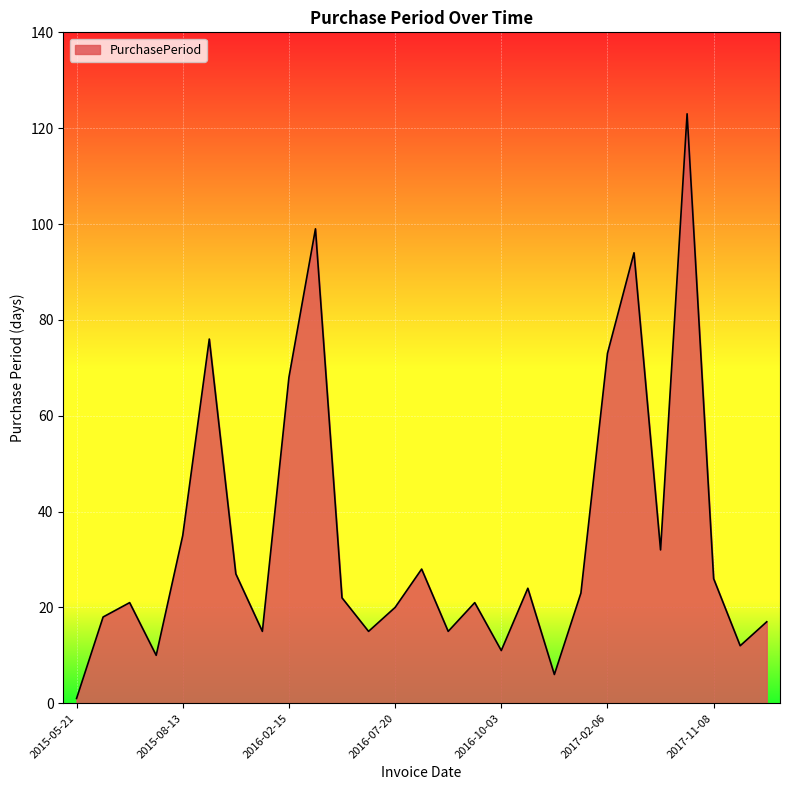

What is the difference between the maximum and minimum values?

122